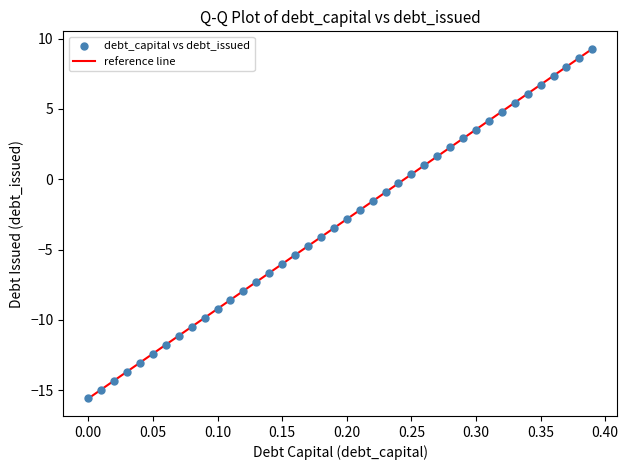

What is the range of Y values (max minus min)?

24.9